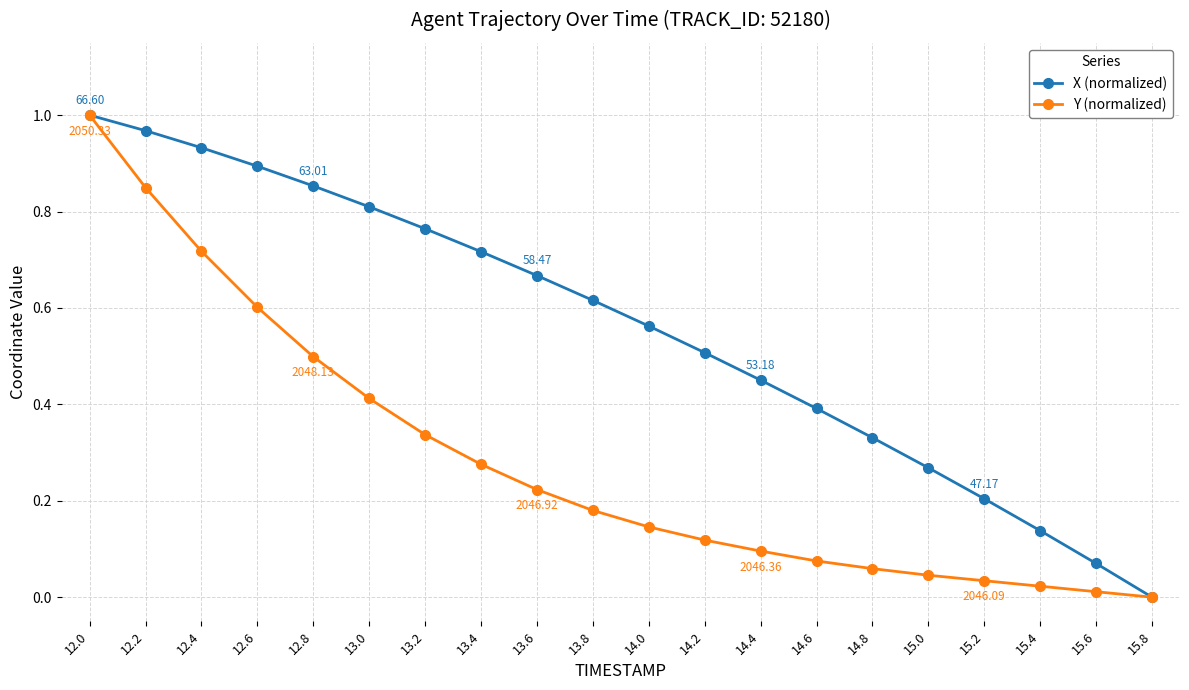

Which series changed the most between 14.2 and 15.0?

X (normalized)